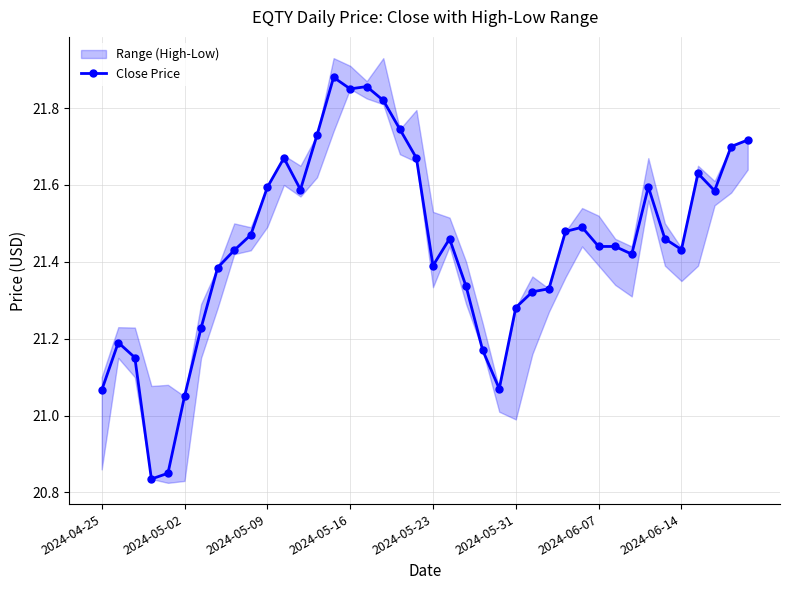

Between 26 and 24, which is larger?

26